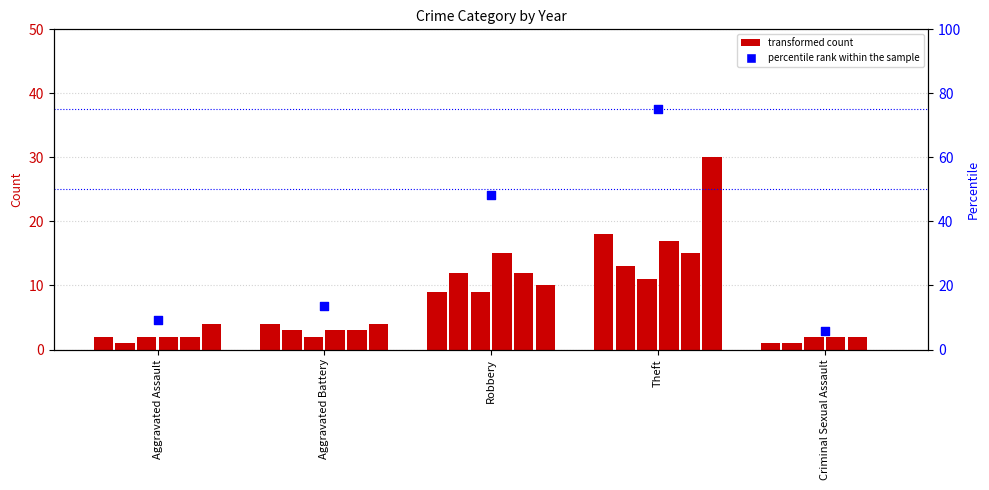

What is the change in value from Aggravated Assault to Theft?

+65.6